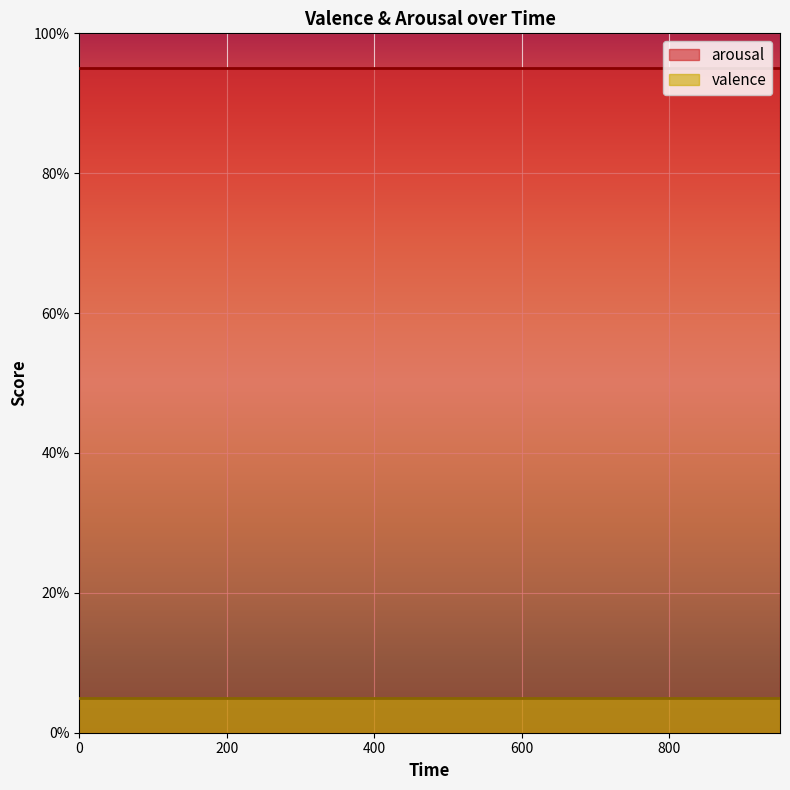

True or false: arousal has a value of 4.7 at 350.

False